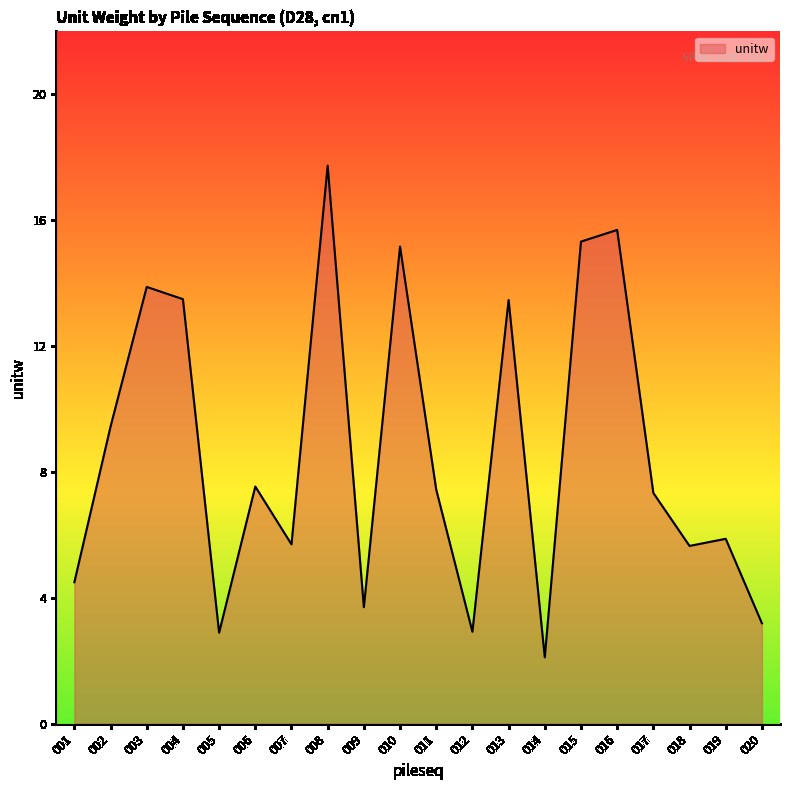

What is the sum of the values at 004 and 013?

27.0